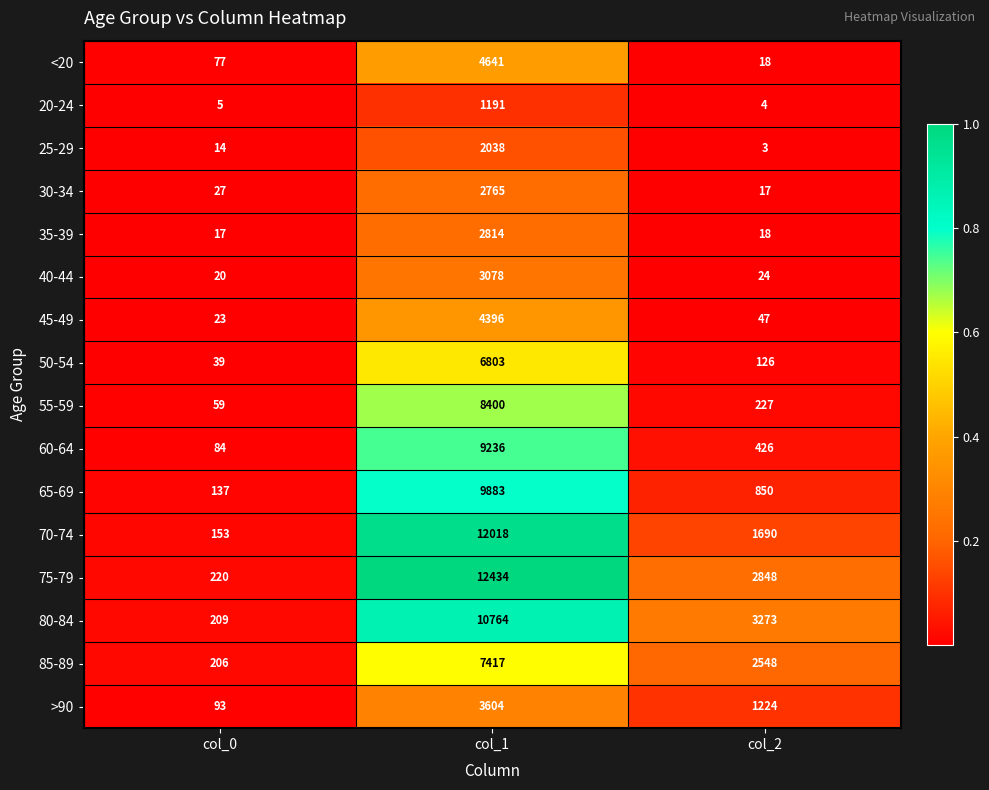

At which category does the chart reach its minimum across all series?

col_2